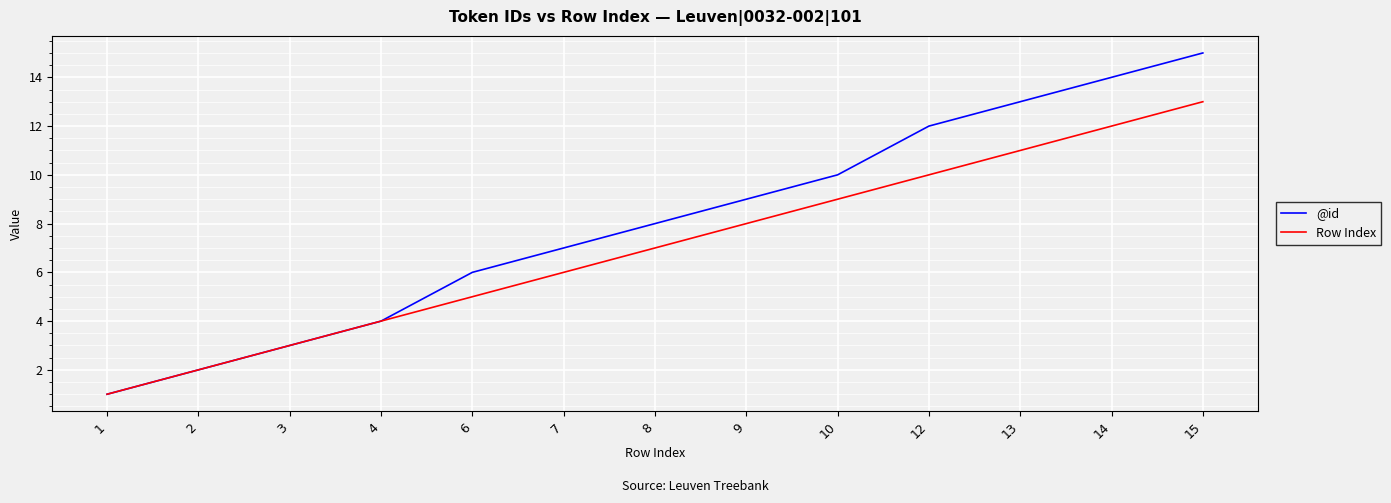

Reading left to right, what are all the values shown in this chart?

@id: 1=1	2=2	3=3	4=4	6=6	7=7	8=8	9=9	10=10	12=12	13=13	14=14	15=15
Row Index: 1=1	2=2	3=3	4=4	6=5	7=6	8=7	9=8	10=9	12=10	13=11	14=12	15=13